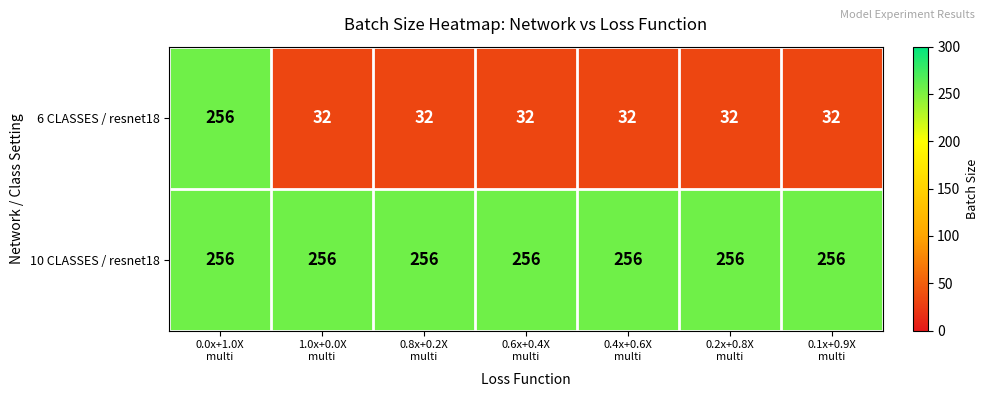

Rank the series by their average value, from highest to lowest.

10 CLASSES / resnet18, 6 CLASSES / resnet18